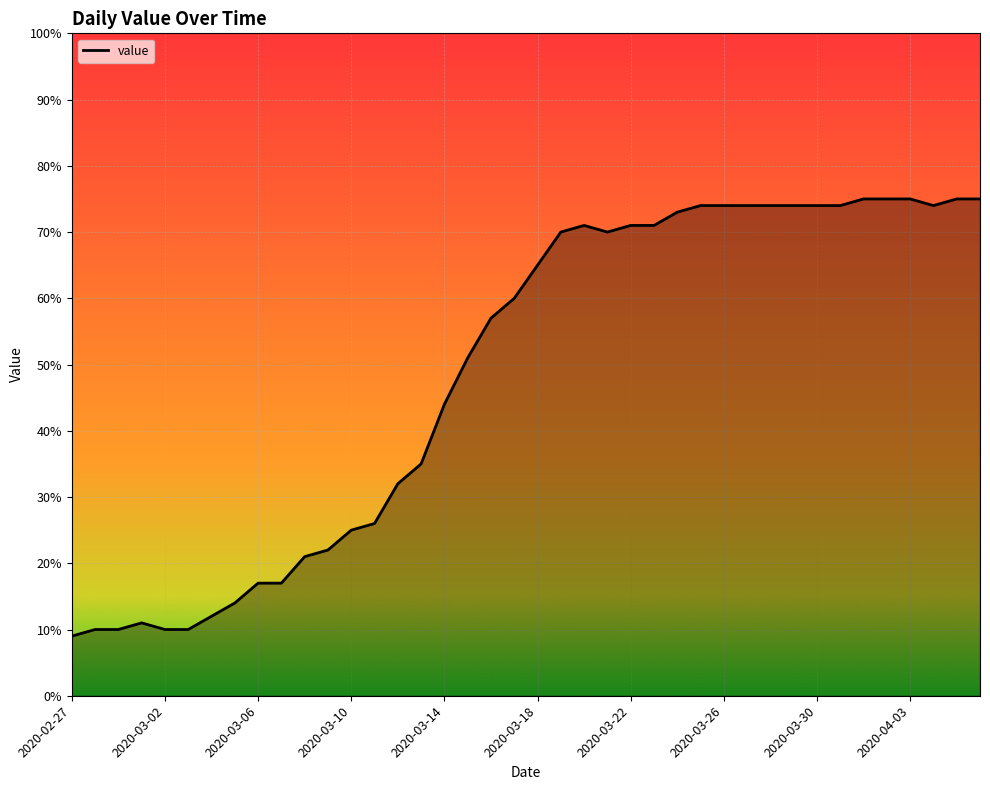

What is the average value?

49